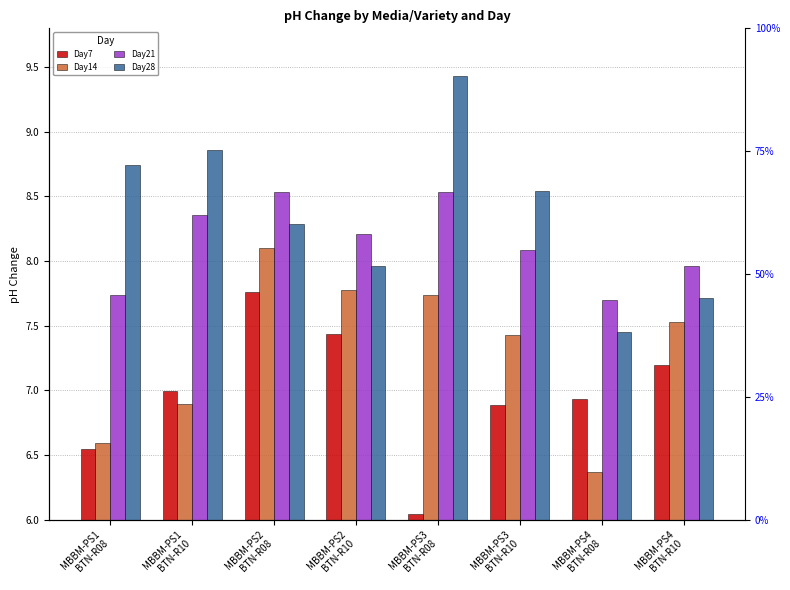

Which category has the lowest value in the Day21 series?

MBBM-PS4
BTN-R08